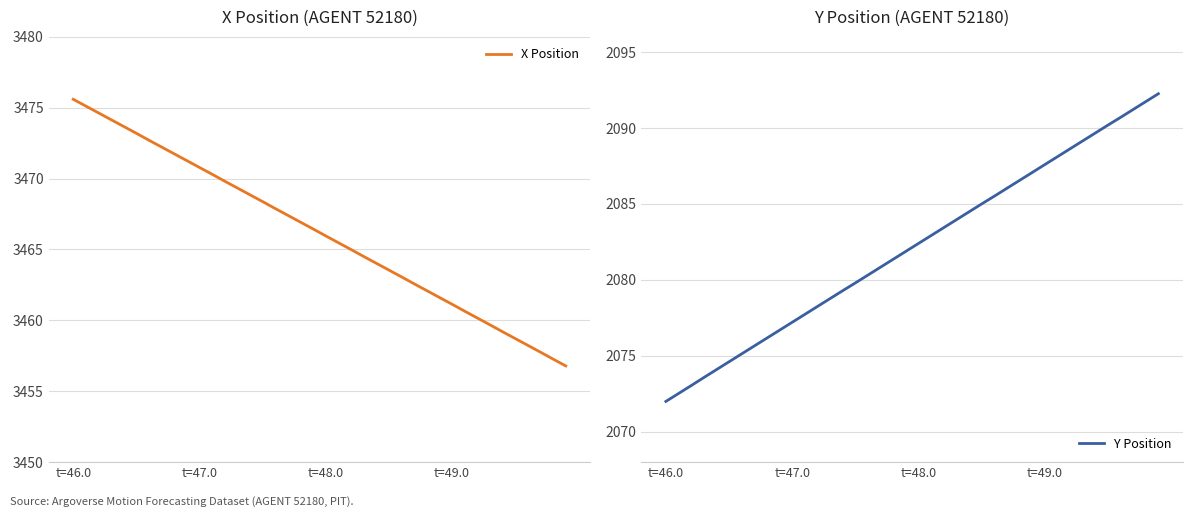

True or false: Y Position and X Position intersect in this chart.

False